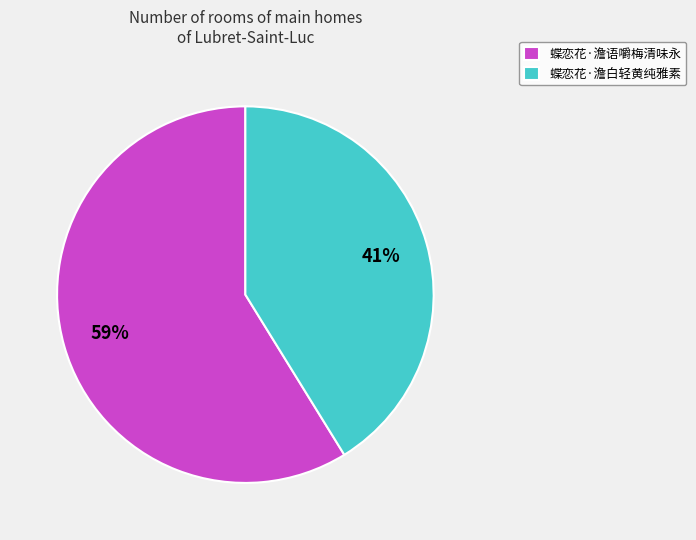

True or false: 蝶恋花·澹白轻黄纯雅素 accounts for 32% of the total.

False